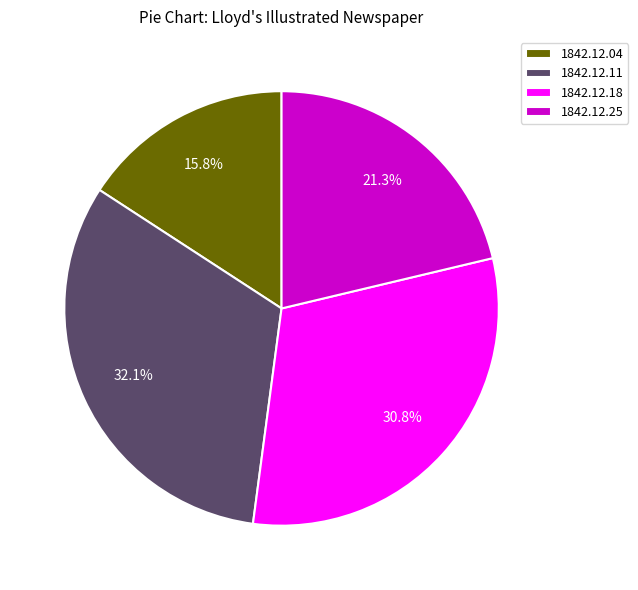

True or false: 1842.12.04 accounts for 8% of the total.

False